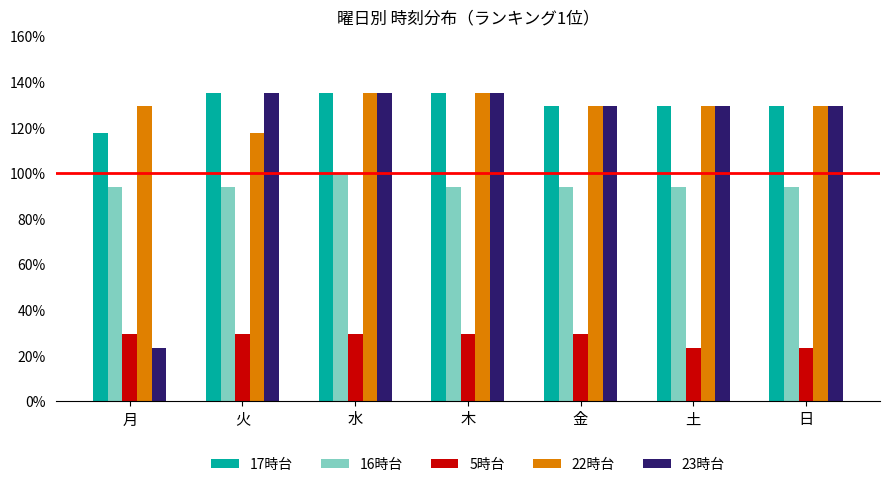

Which series has the widest spread of values?

23時台